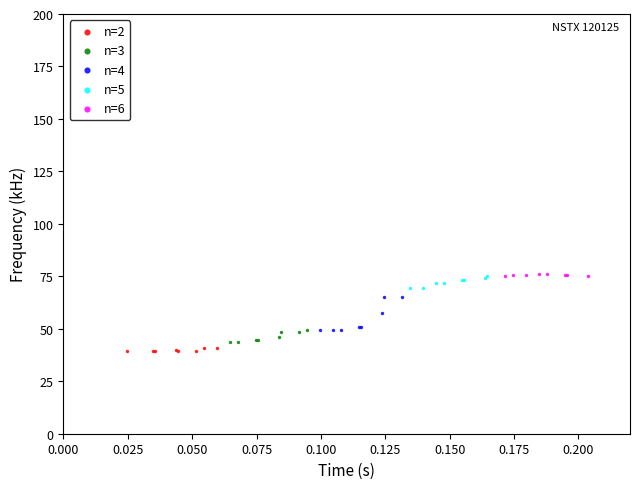

Which series has the largest Y range (max minus min)?

n=4